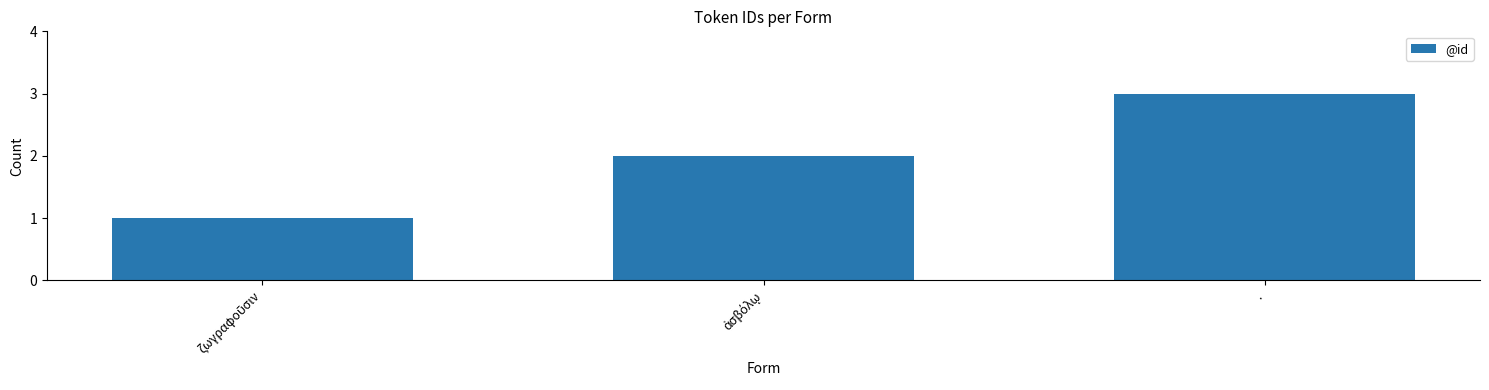

At which category does the chart reach its peak across all series?

.